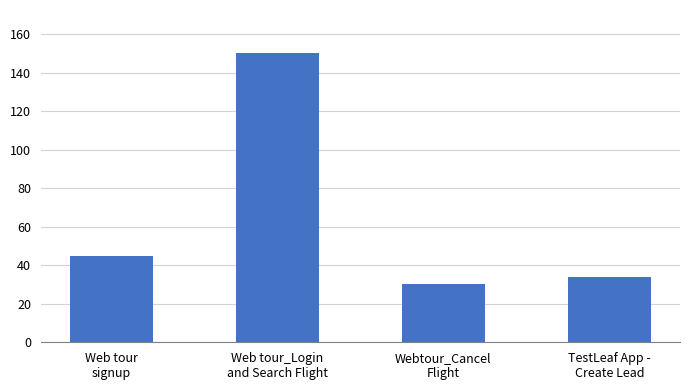

Reading left to right, what are all the values shown in this chart?

45	150	30	34